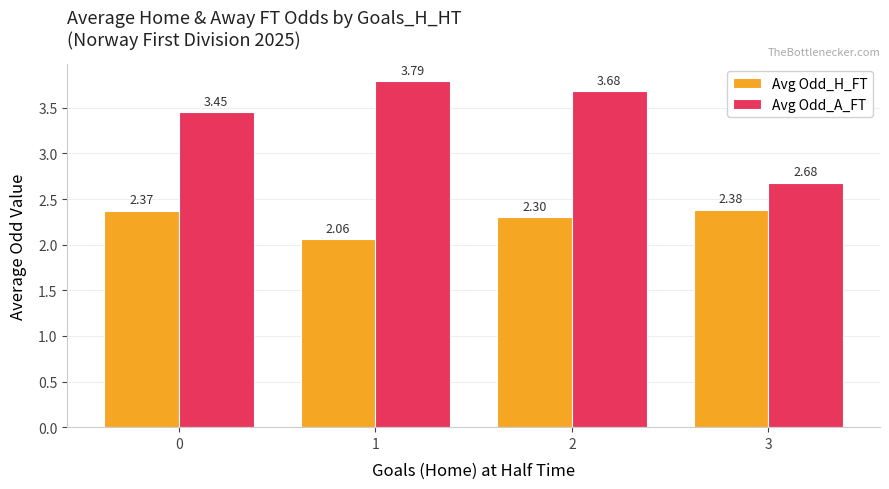

Rank the series at 2 from lowest to highest value.

Avg Odd_H_FT, Avg Odd_A_FT